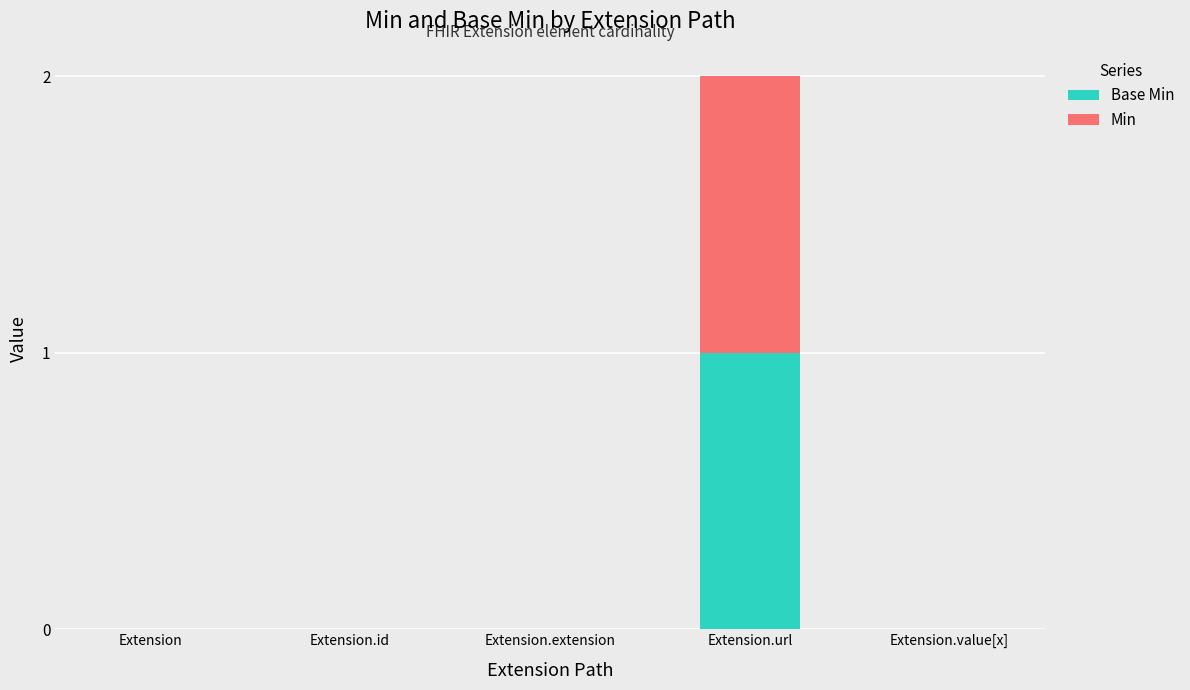

At which category is the sum across all series the highest?

Extension.url